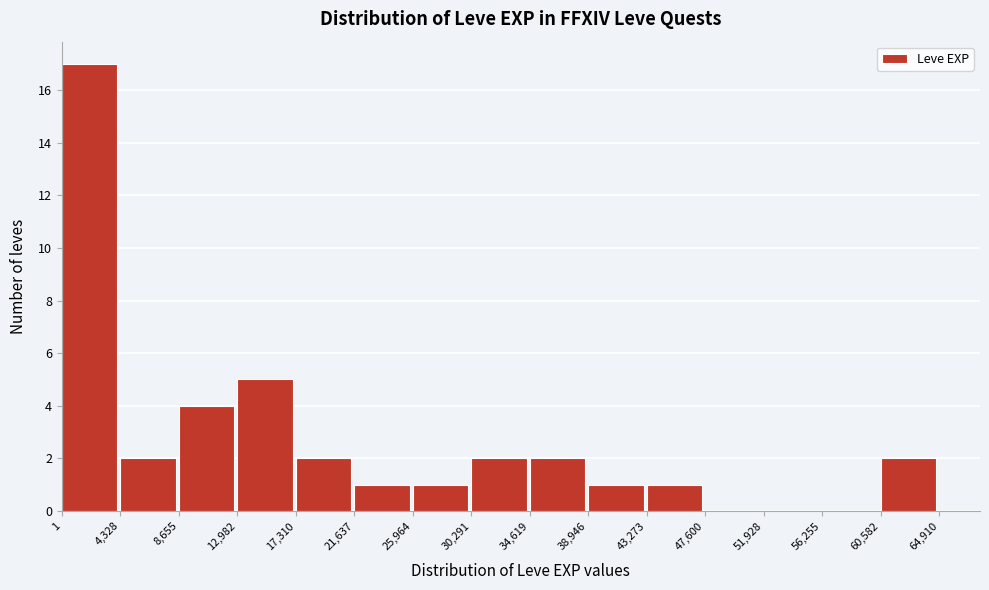

Reading left to right, transcribe this chart: for each bar, give the range it covers on the x-axis and its height. The values are not printed on the chart, so give them approximately, as read against the axis.

1 to 4,328: 17
4,328 to 8,655: 2
8,655 to 12,982: 4
12,982 to 17,310: 5
17,310 to 21,637: 2
21,637 to 25,964: 1
25,964 to 30,291: 1
30,291 to 34,619: 2
34,619 to 38,946: 2
38,946 to 43,273: 1
43,273 to 47,600: 1
47,600 to 51,928: 0
51,928 to 56,255: 0
56,255 to 60,582: 0
60,582 to 64,910: 2